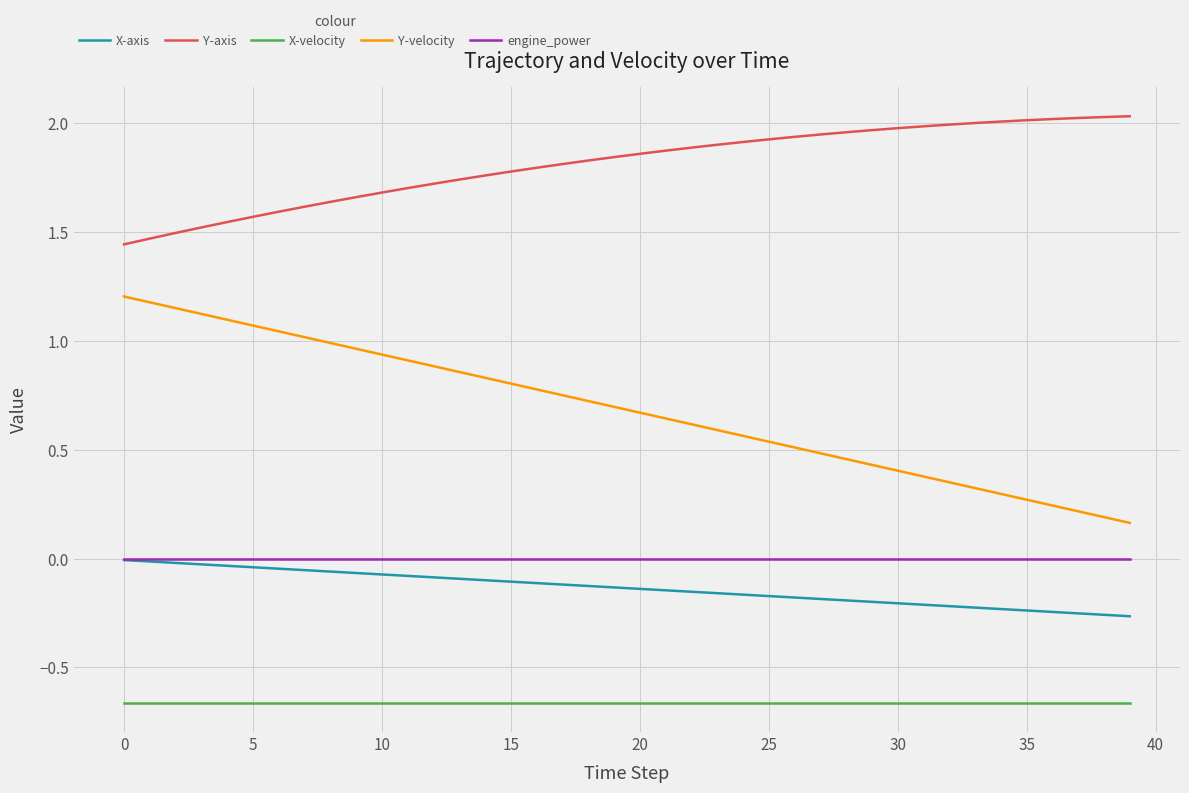

True or false: Y-axis and engine_power cross at least once.

False